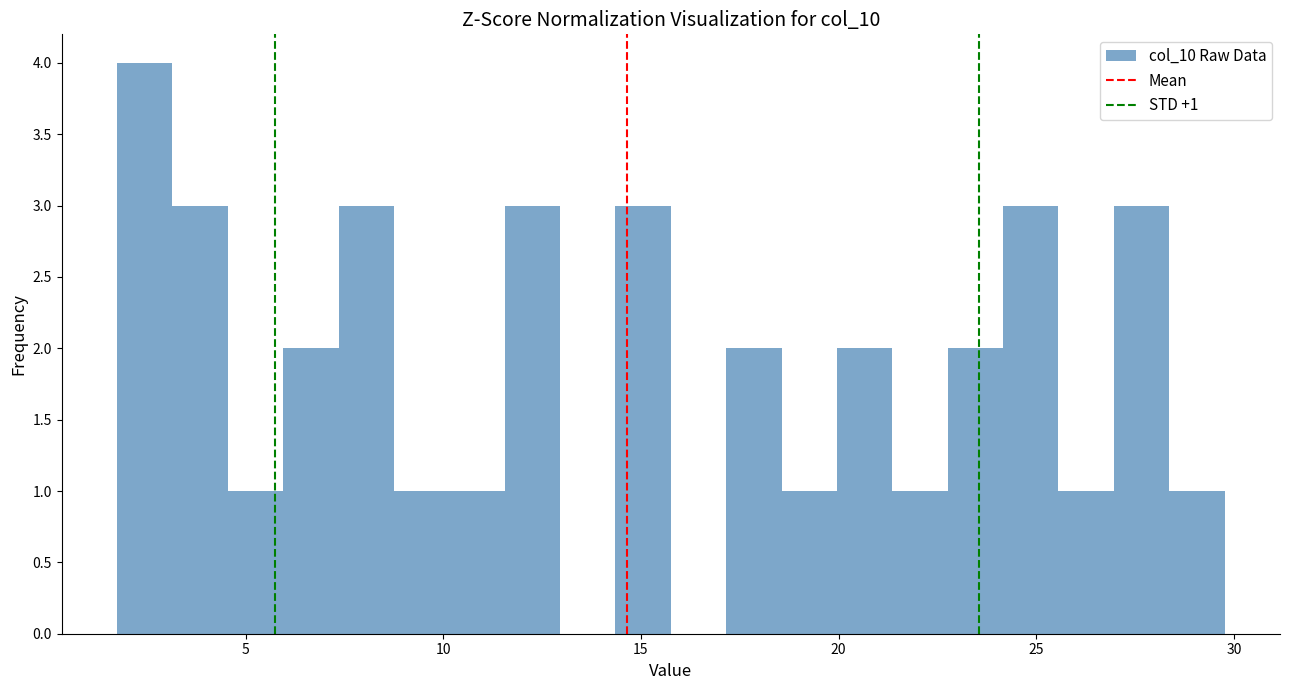

Around what value on the x-axis is the tallest bar? Give the approximate position of its centre, as read against the axis.

2.5